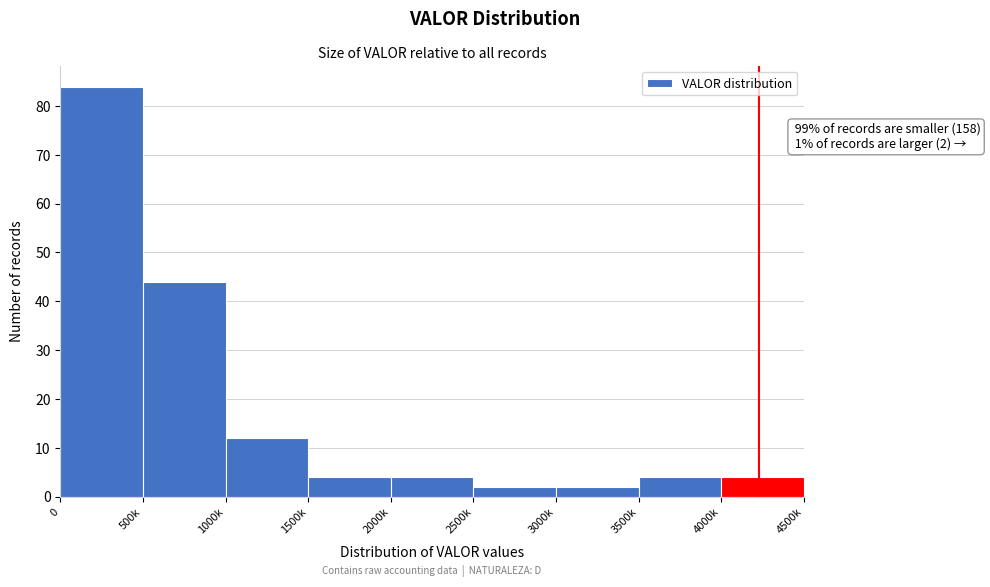

Reading left to right, list all the values displayed in this chart.

0=84	500k=44	1000k=12	1500k=4	2000k=4	2500k=2	3000k=2	3500k=4	4000k=4